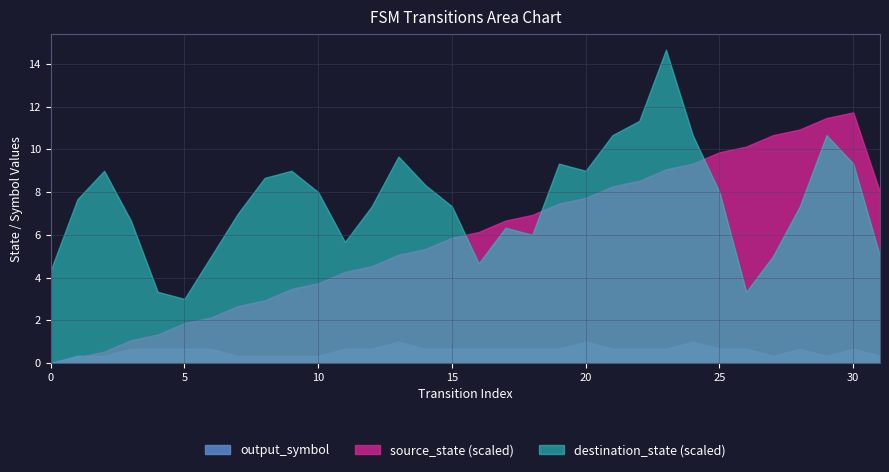

What are all the series names shown in the legend?

output_symbol, source_state (scaled), destination_state (scaled)